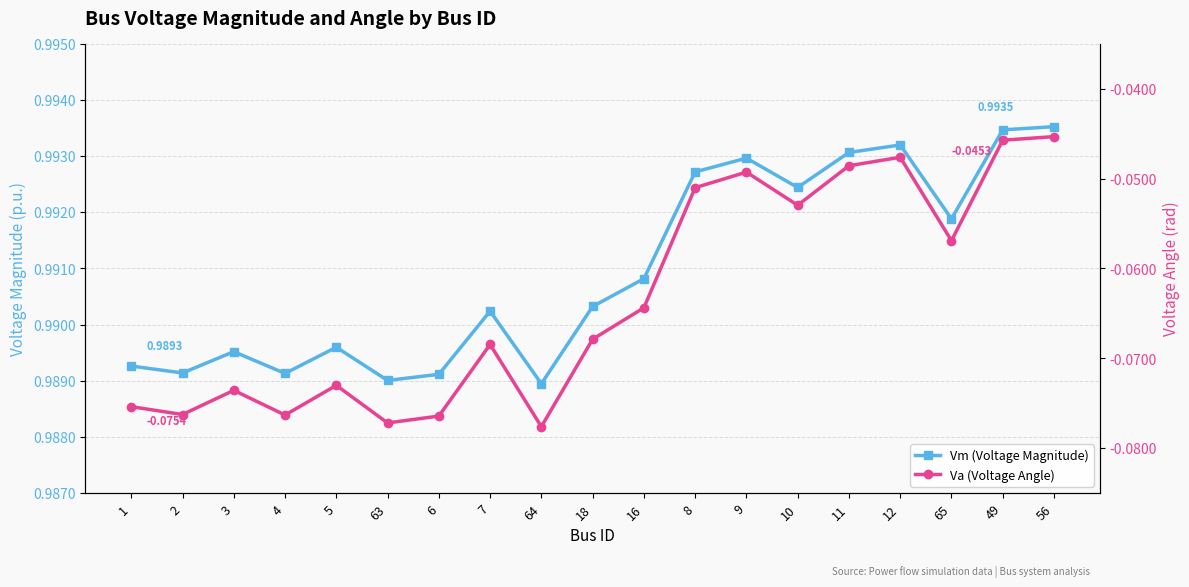

List the series in order of their overall mean, highest first.

Vm (Voltage Magnitude), Va (Voltage Angle)